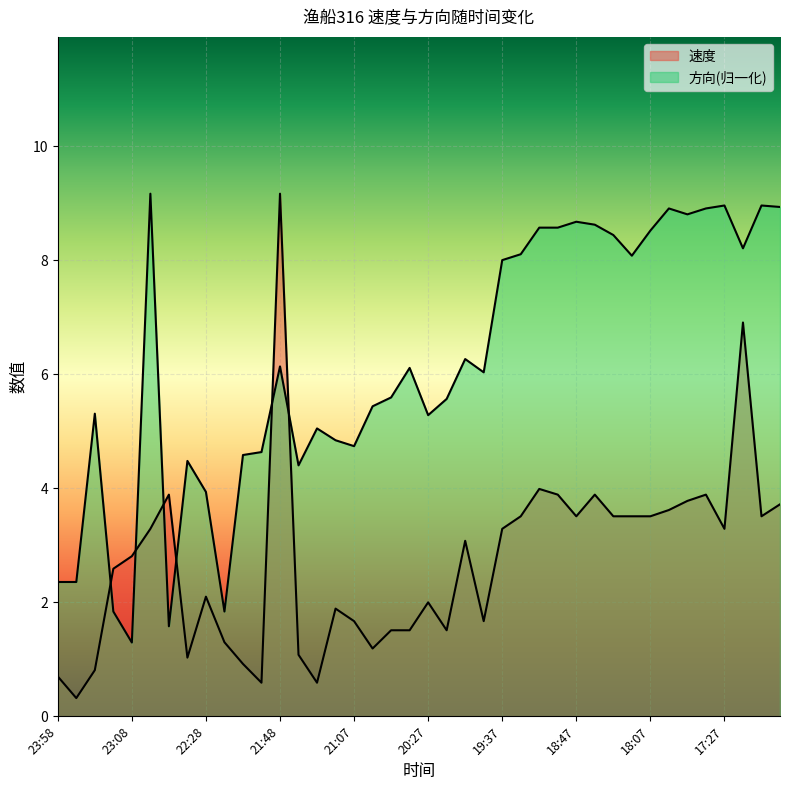

Reading left to right, what are all the values shown in this chart?

速度: 23:58=0.7	23:48=0.3	23:38=0.8	23:18=2.6	23:08=2.8	22:58=3.3	22:48=3.9	22:38=1.0	22:28=2.1	22:18=1.3	22:08=0.9	21:58=0.6	21:48=9.2	21:37=1.1	21:27=0.6	21:17=1.9	21:07=1.7	20:57=1.2	20:47=1.5	20:37=1.5	20:27=2.0	20:17=1.5	20:07=3.1	19:57=1.7	19:37=3.3	19:27=3.5	19:17=4.0	18:57=3.9	18:47=3.5	18:37=3.9	18:27=3.5	18:17=3.5	18:07=3.5	17:57=3.6	17:47=3.8	17:37=3.9	17:27=3.3	17:17=6.9	17:07=3.5	16:57=3.7
方向: 23:58=2.4	23:48=2.4	23:38=5.3	23:18=1.8	23:08=1.3	22:58=9.2	22:48=1.6	22:38=4.5	22:28=3.9	22:18=1.8	22:08=4.6	21:58=4.6	21:48=6.1	21:37=4.4	21:27=5.1	21:17=4.8	21:07=4.7	20:57=5.4	20:47=5.6	20:37=6.1	20:27=5.3	20:17=5.6	20:07=6.3	19:57=6.0	19:37=8.0	19:27=8.1	19:17=8.6	18:57=8.6	18:47=8.7	18:37=8.6	18:27=8.4	18:17=8.1	18:07=8.5	17:57=8.9	17:47=8.8	17:37=8.9	17:27=9.0	17:17=8.2	17:07=9.0	16:57=8.9